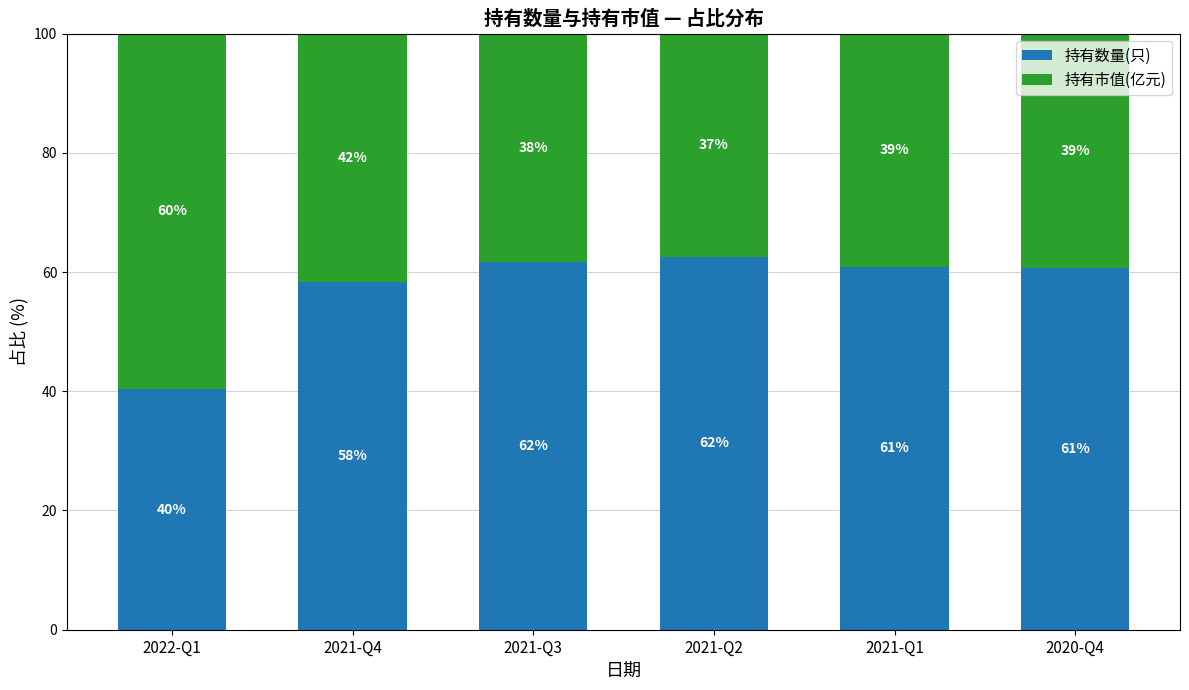

How many values in the 持有数量(只) series are below 60?

2